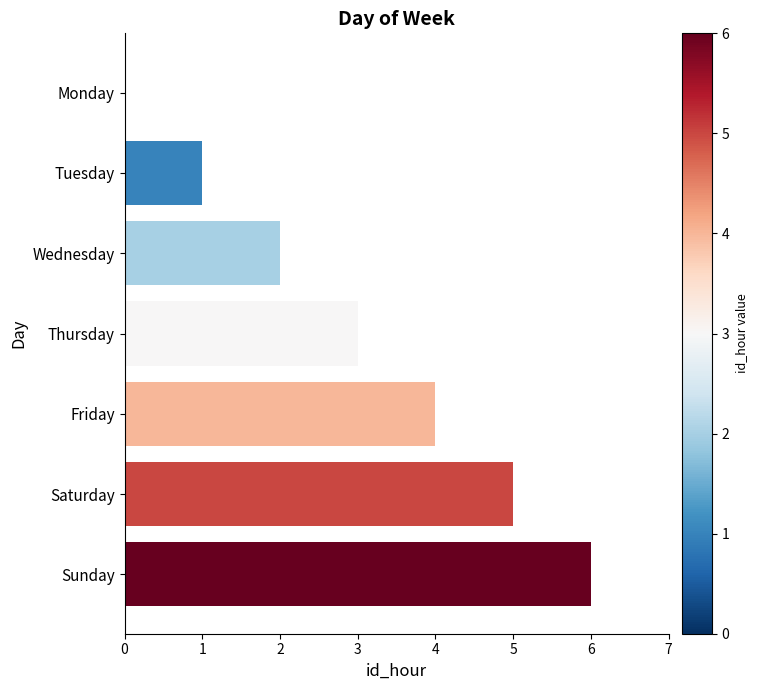

Count the number of data series in this chart.

1